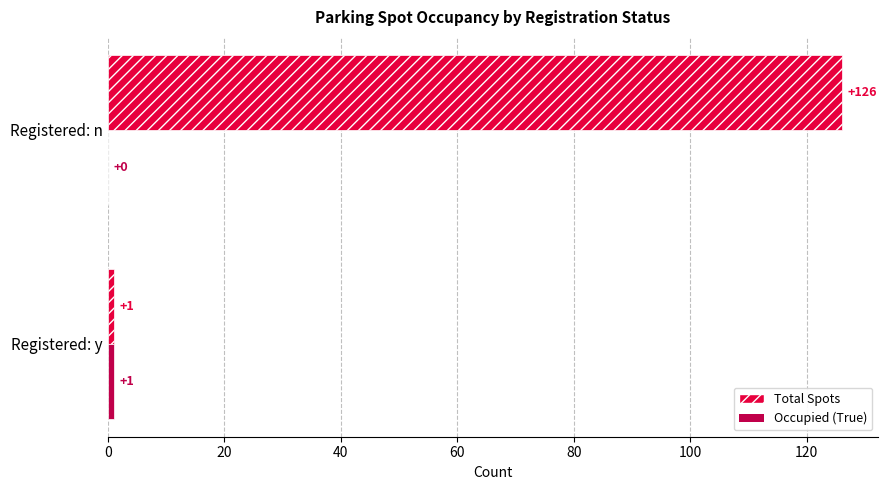

At which label is Total Spots closest to 63?

Registered: y